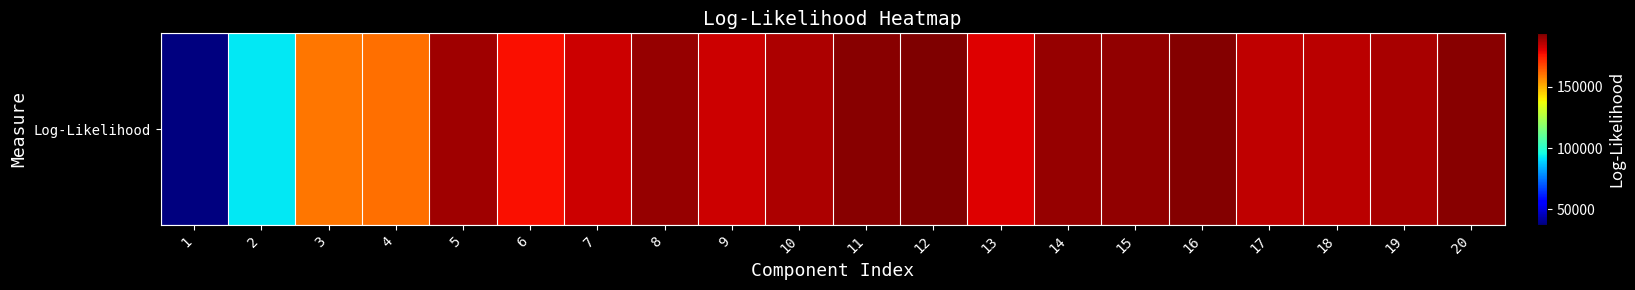

What is the average value?

172402